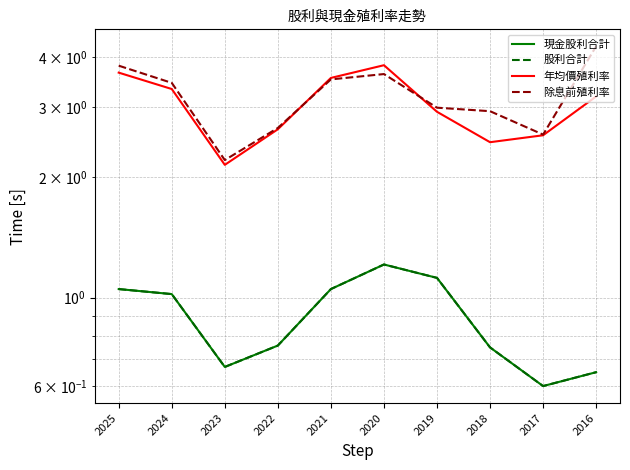

Between 2023 and 2019, which series saw the biggest shift?

除息前殖利率